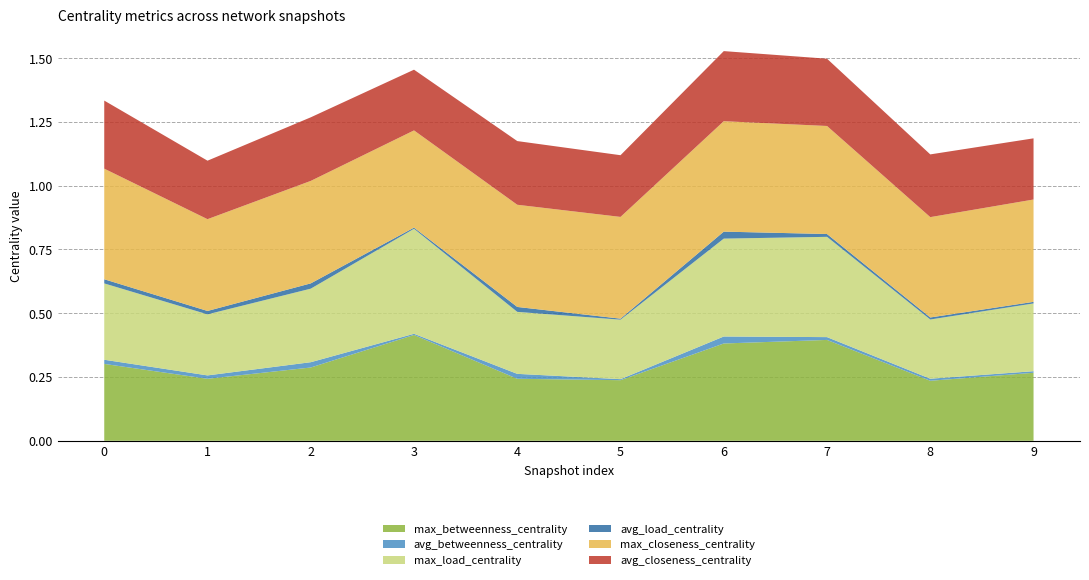

Reading left to right, transcribe all the data shown in this chart.

max_betweenness_centrality: 0.3	0.2	0.3	0.4	0.2	0.2	0.4	0.4	0.2	0.3
avg_betweenness_centrality: 0.0	0.0	0.0	0.0	0.0	0.0	0.0	0.0	0.0	0.0
max_load_centrality: 0.3	0.2	0.3	0.4	0.2	0.2	0.4	0.4	0.2	0.3
avg_load_centrality: 0.0	0.0	0.0	0.0	0.0	0.0	0.0	0.0	0.0	0.0
max_closeness_centrality: 0.4	0.4	0.4	0.4	0.4	0.4	0.4	0.4	0.4	0.4
avg_closeness_centrality: 0.3	0.2	0.2	0.2	0.2	0.2	0.3	0.3	0.2	0.2